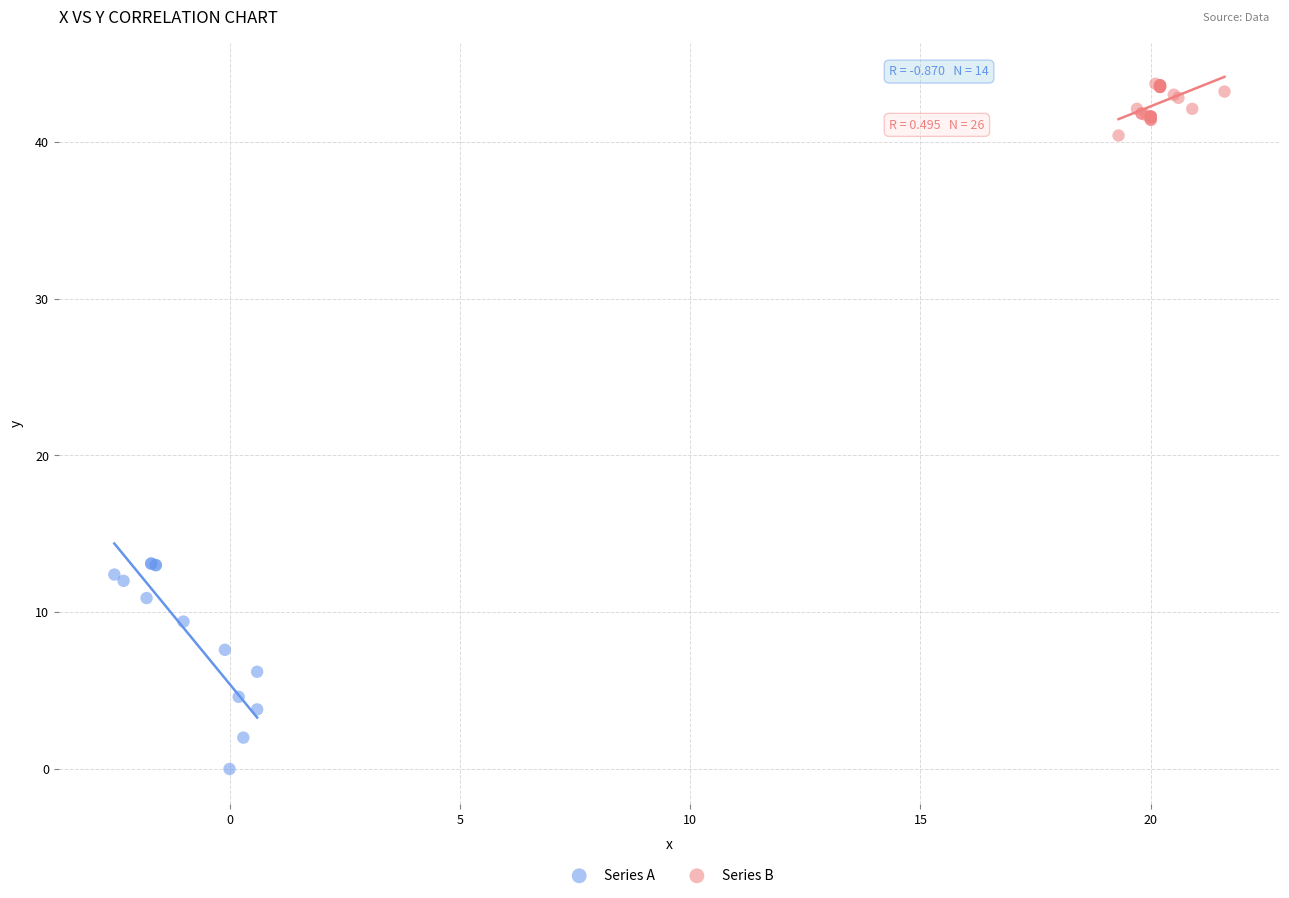

Which series reaches the minimum Y coordinate?

Series A